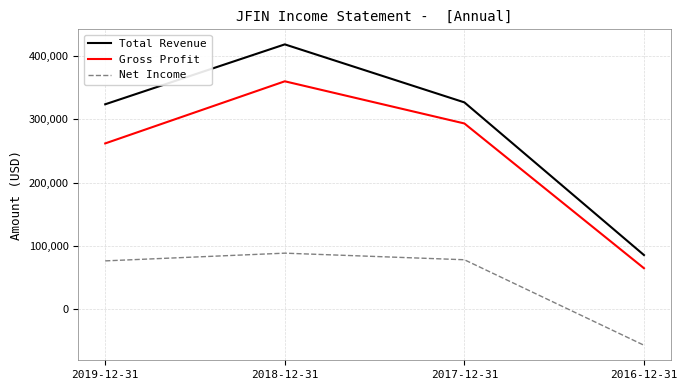

Is it true that Net Income equals 76600 at 2019-12-31?

True